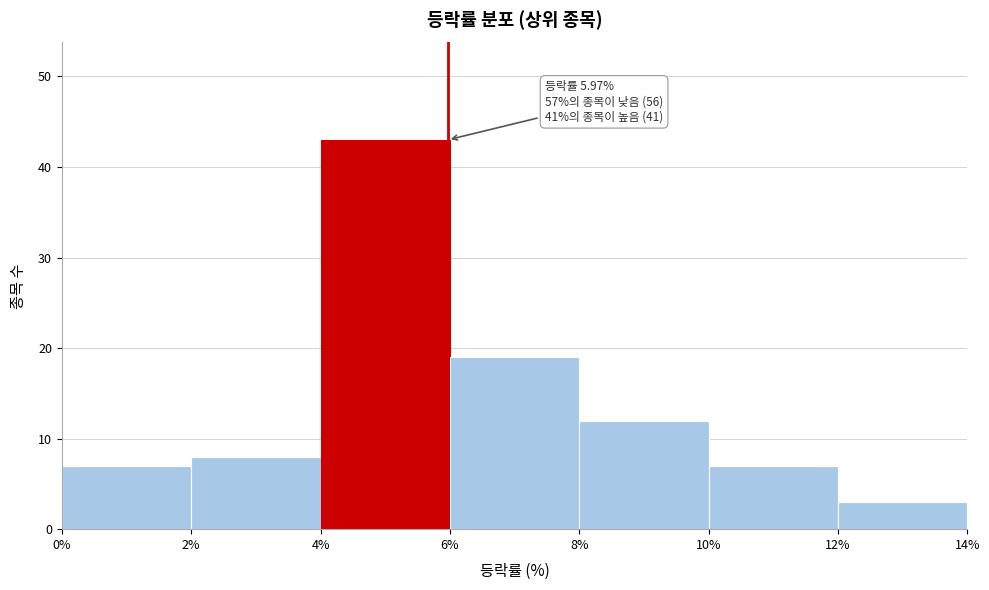

Over which range of the x-axis is the bar tallest?

4% to 6%